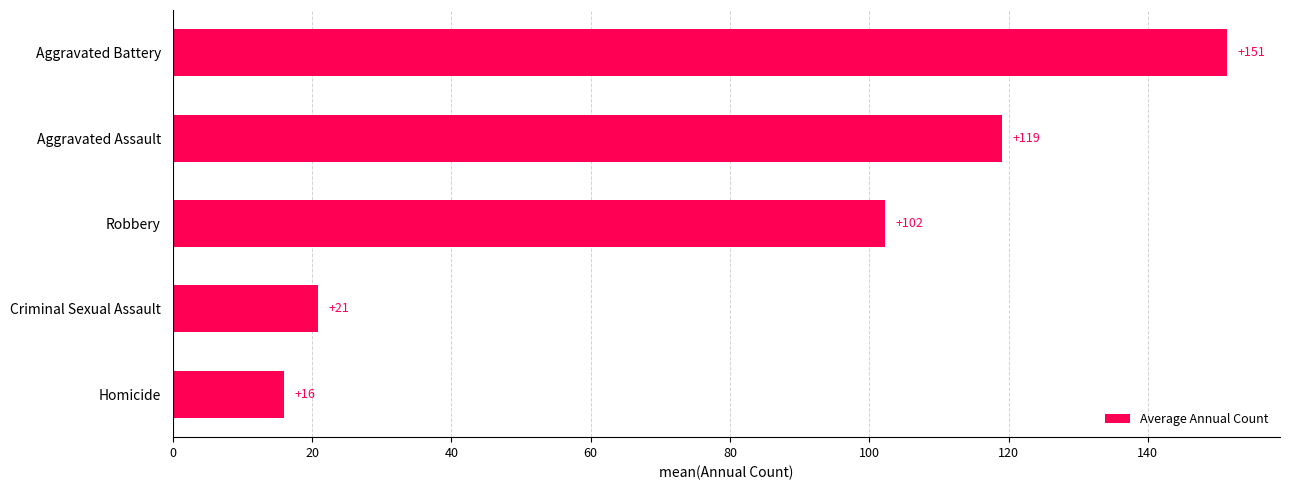

The value at Homicide is 16.0. True or false?

True